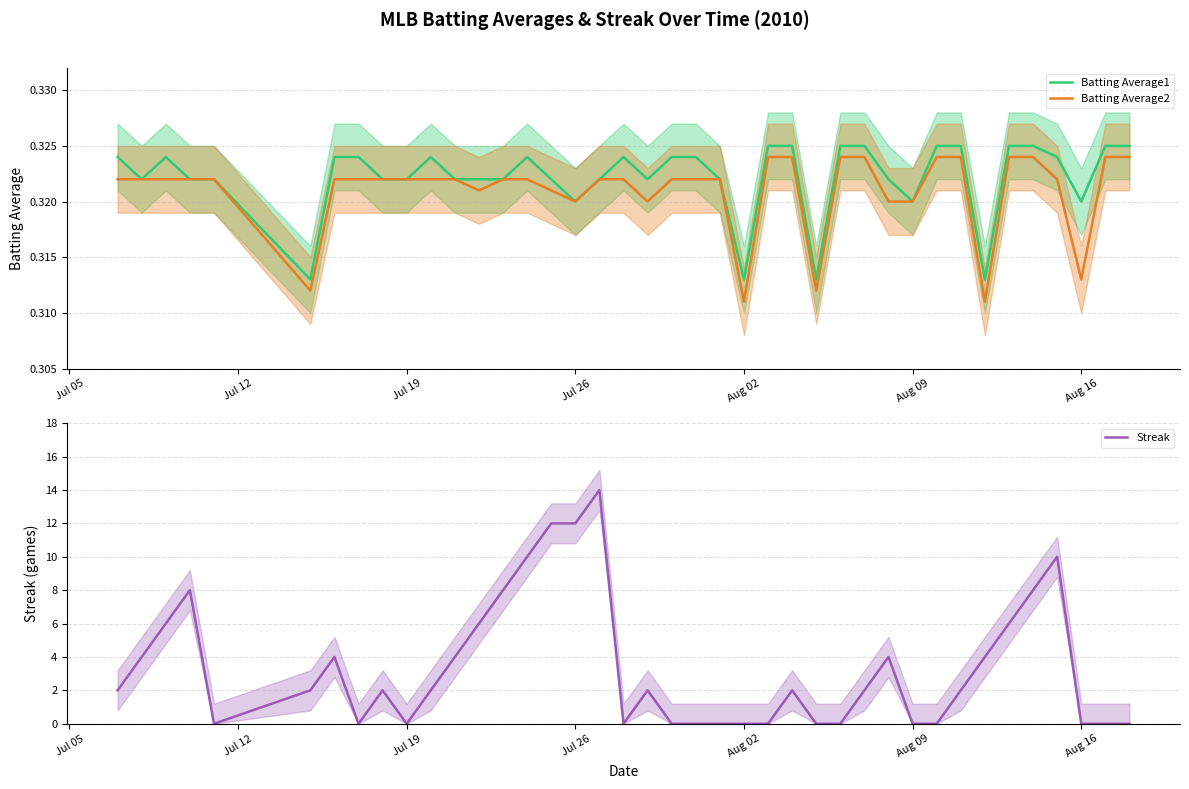

List the series in order of their peak value, highest first.

Streak, Batting Average1, Batting Average2